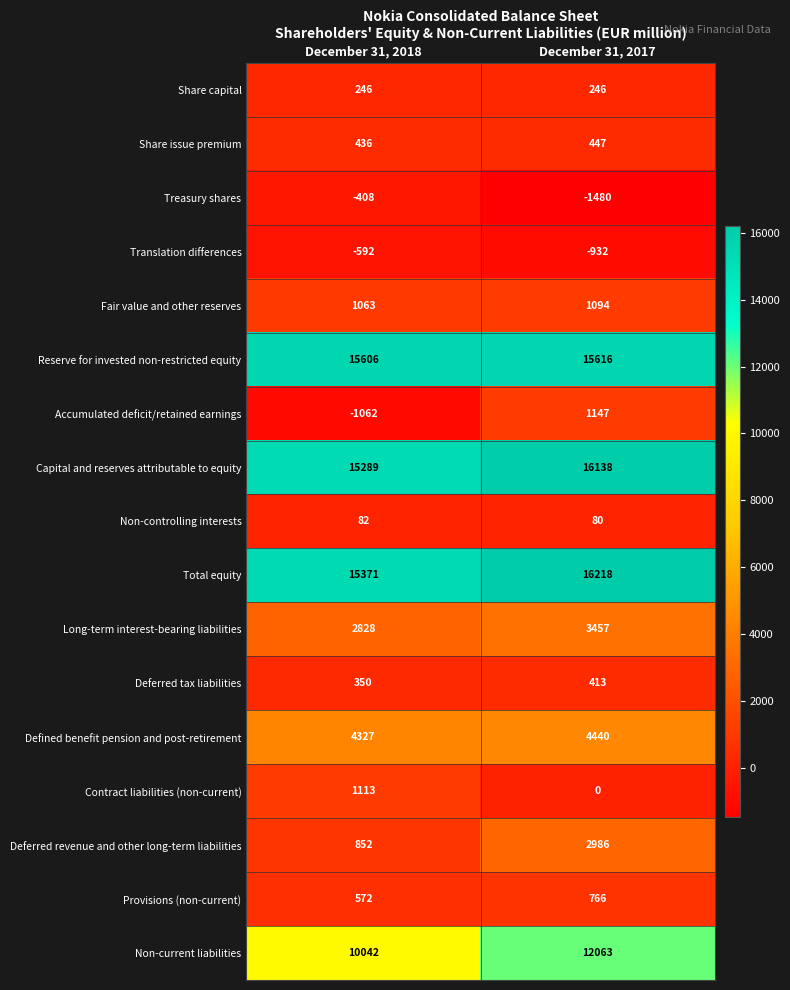

Rank the series by their maximum value, from lowest to highest.

Translation differences, Treasury shares, Non-controlling interests, Share capital, Deferred tax liabilities, Share issue premium, Provisions (non-current), Fair value and other reserves, Contract liabilities (non-current), Accumulated deficit/retained earnings, Deferred revenue and other long-term liabilities, Long-term interest-bearing liabilities, Defined benefit pension and post-retirement, Non-current liabilities, Reserve for invested non-restricted equity, Capital and reserves attributable to equity, Total equity